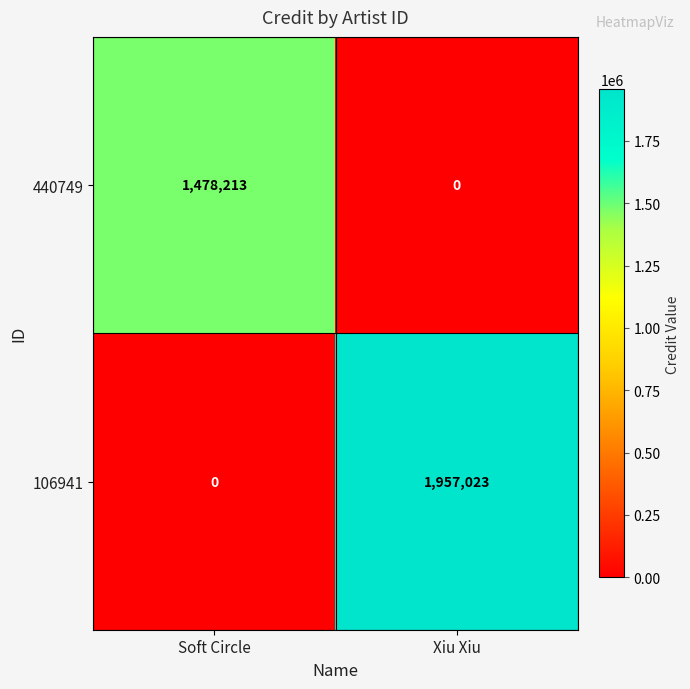

What is the spread (max minus min) of values at Soft Circle?

1478213